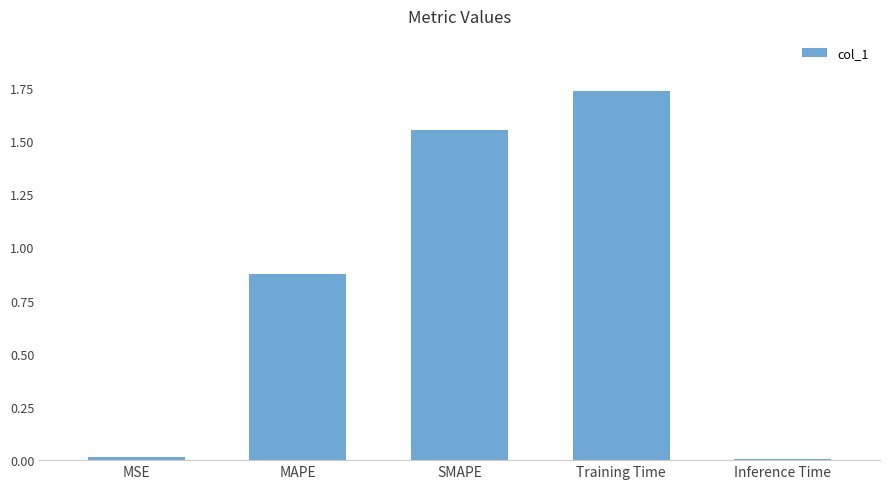

What is the average value?

0.8